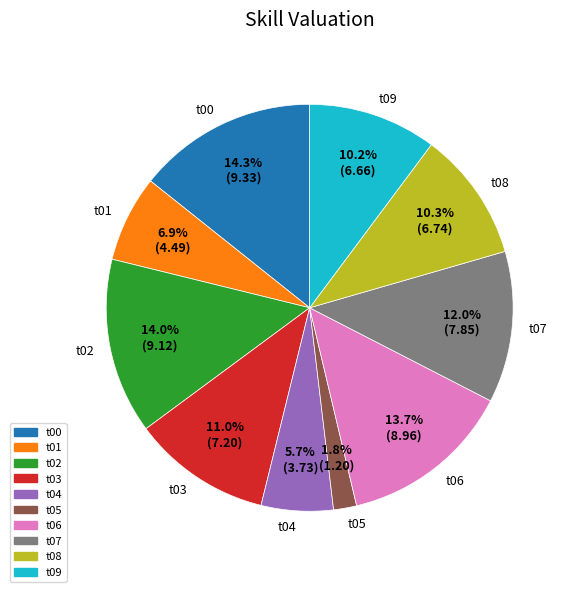

What is the smallest slice in the pie chart?

t05